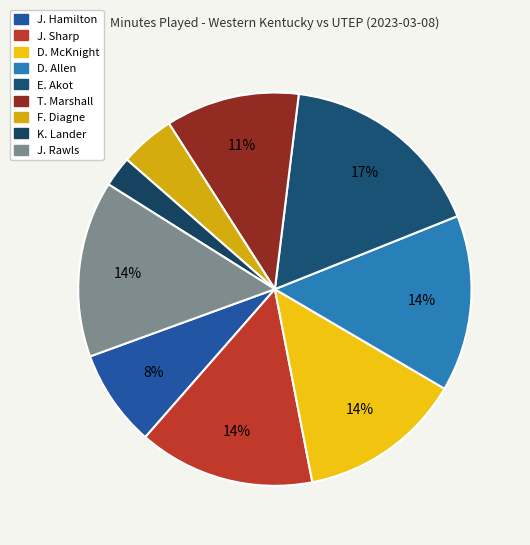

What percentage is the J. Hamilton slice, to the nearest percent?

8%